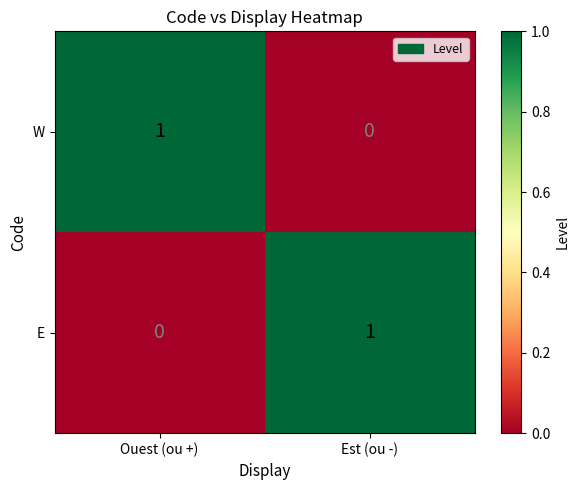

Where is W nearest to the value 0?

Est (ou -)